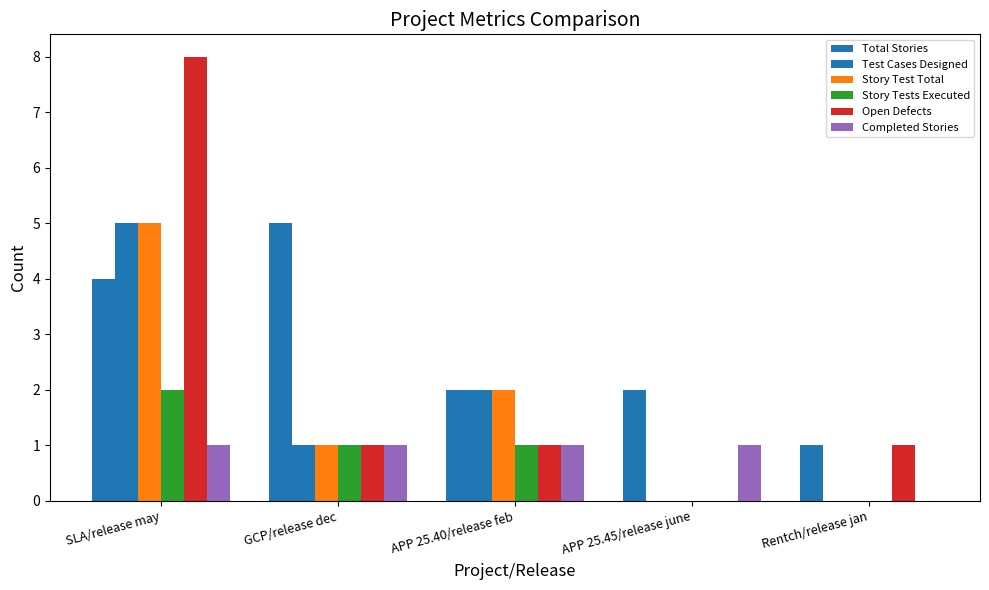

What is the label of the 5th bar from the right?

SLA/release may